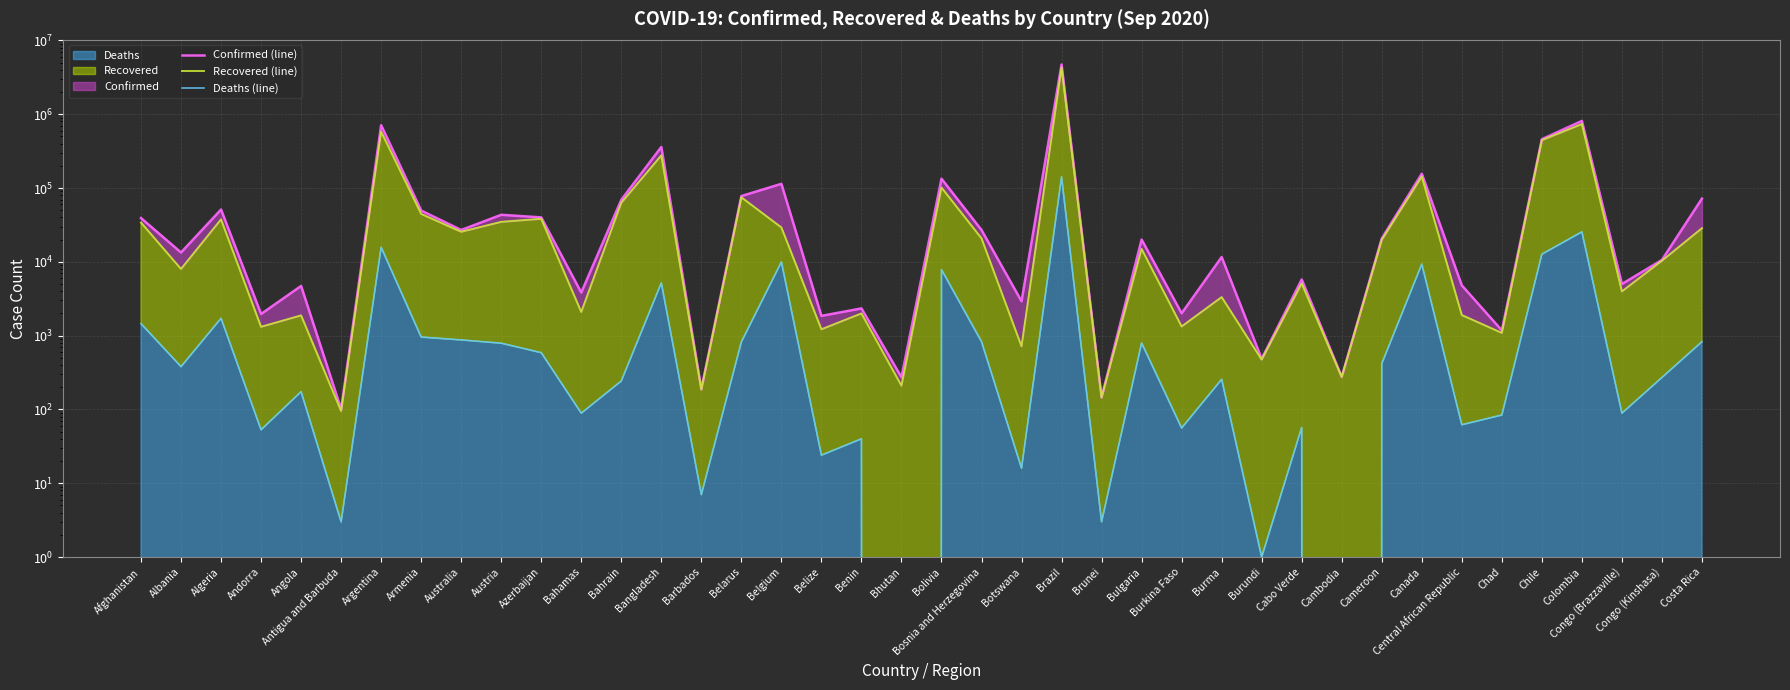

What position from the right is Antigua and Barbuda?

35